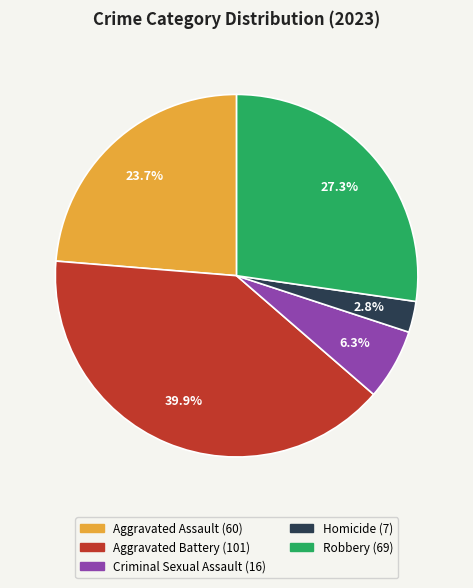

Is the sum of Aggravated Battery and Homicide greater than half?

No